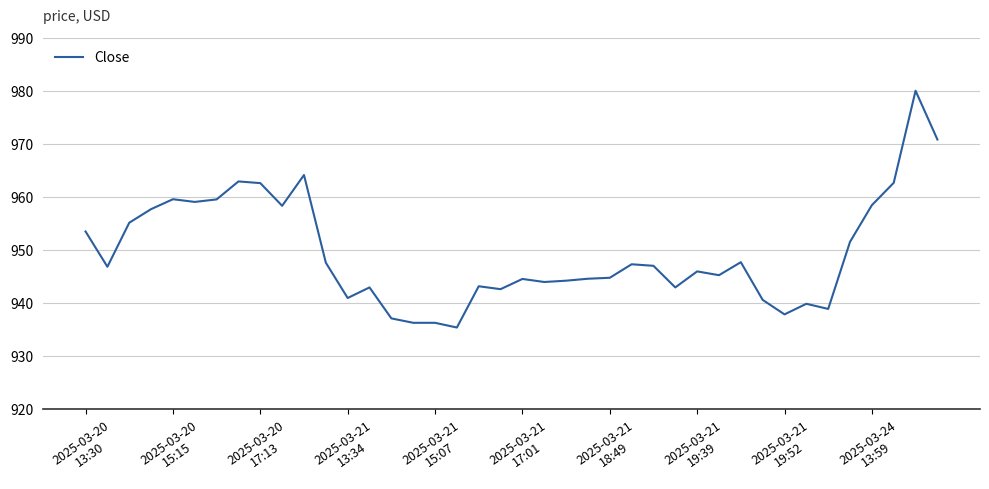

What is the minimum value shown in the chart?

935.4